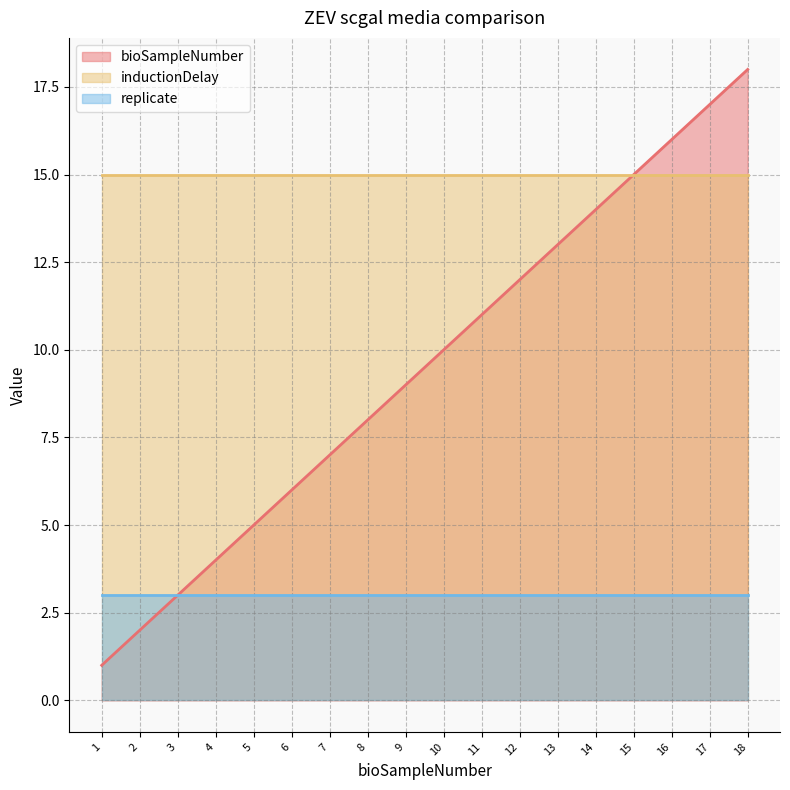

Which category has the lowest value in the replicate series?

1